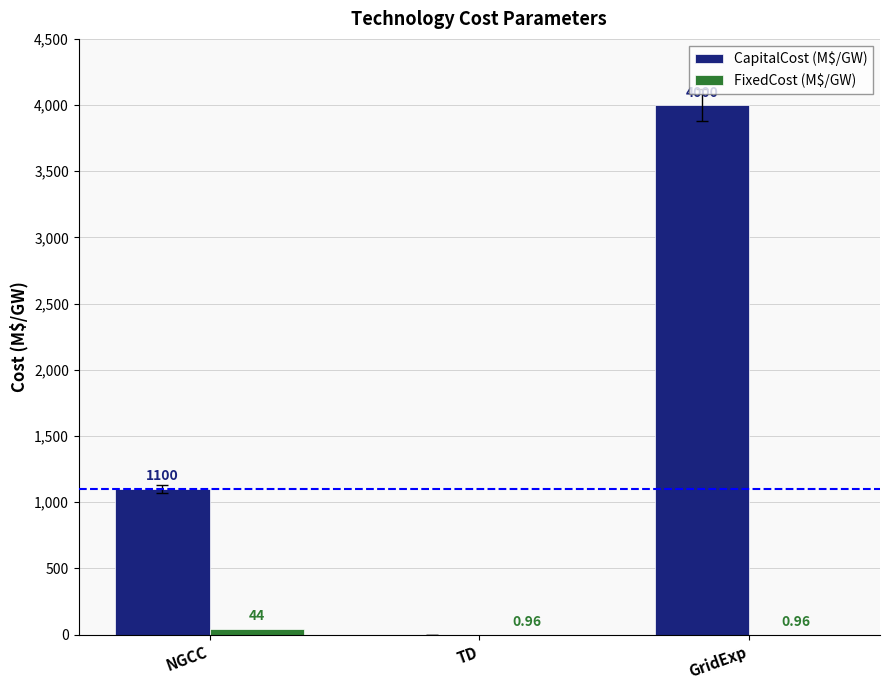

At which label does CapitalCost (M$/GW) reach its peak?

GridExp